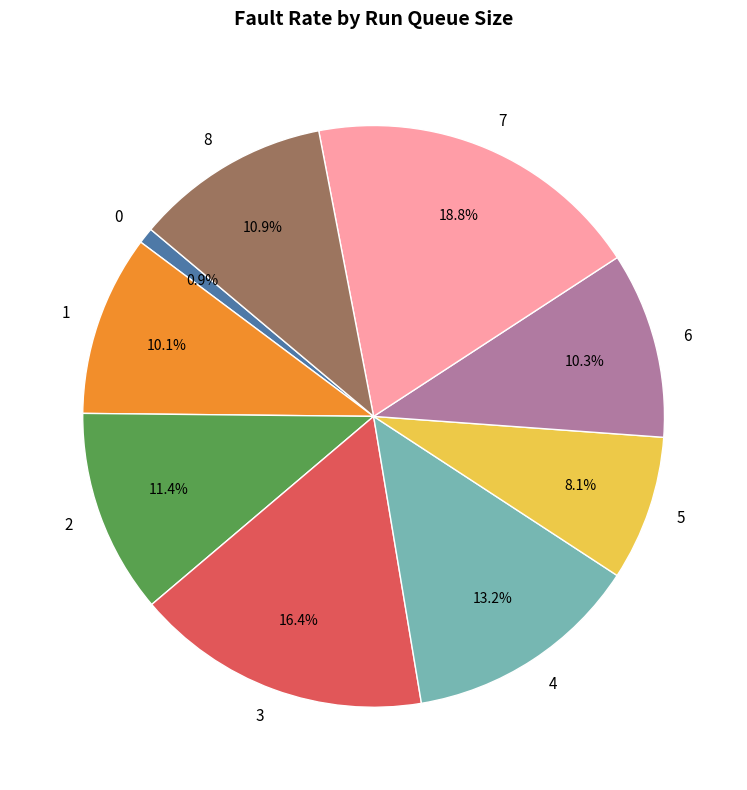

How many segments does this pie chart have?

9